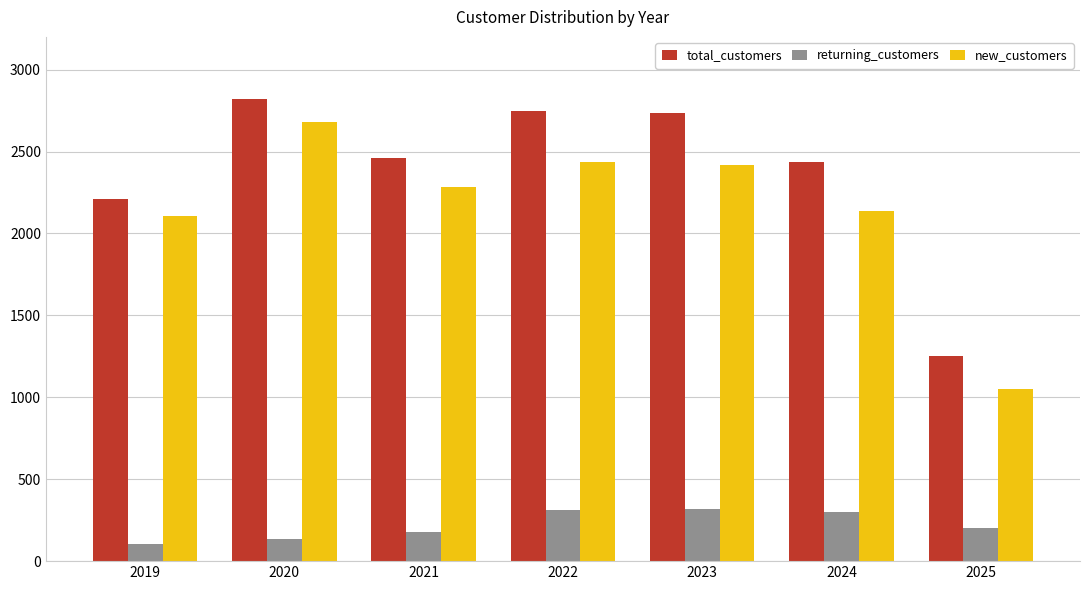

Rank the series at 2024 from highest to lowest value.

total_customers, new_customers, returning_customers